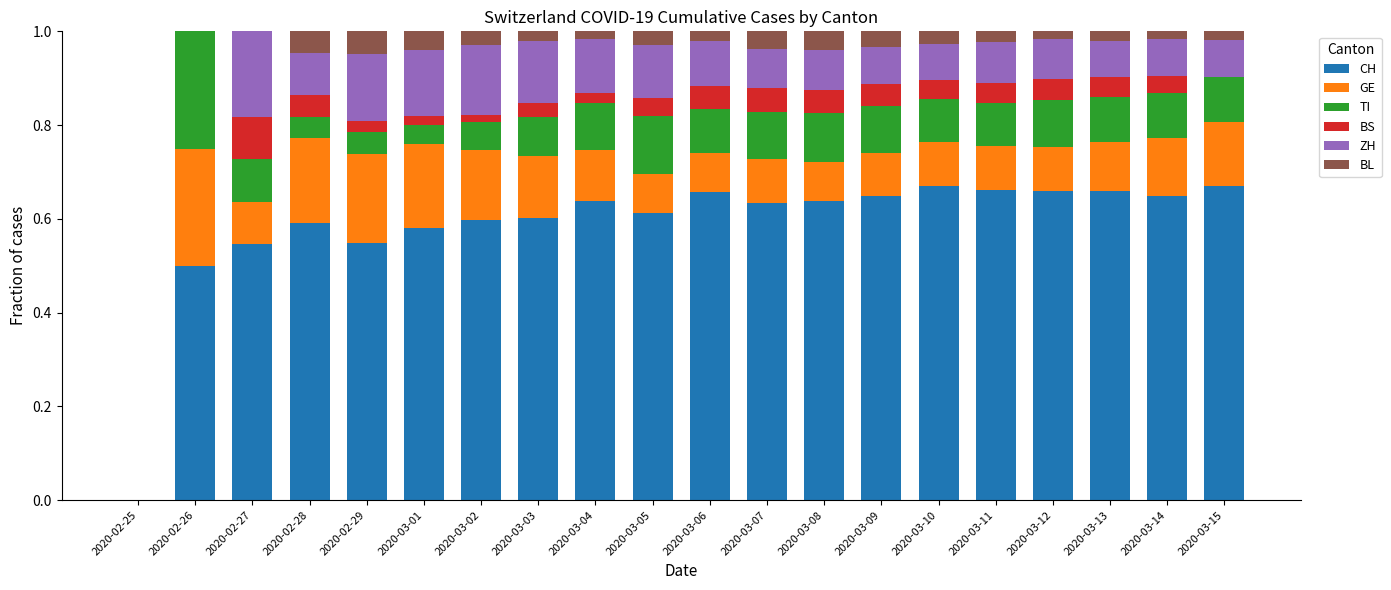

The value of CH at 2020-02-25 is 0.0. True or false?

True